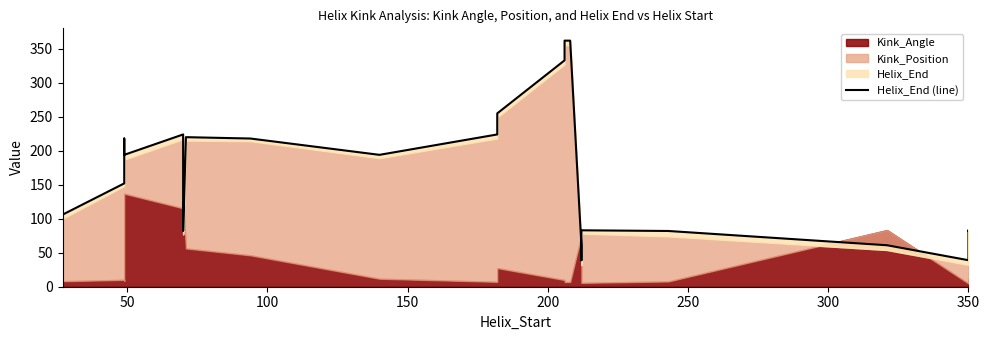

The value at 350 is 116. True or false?

False